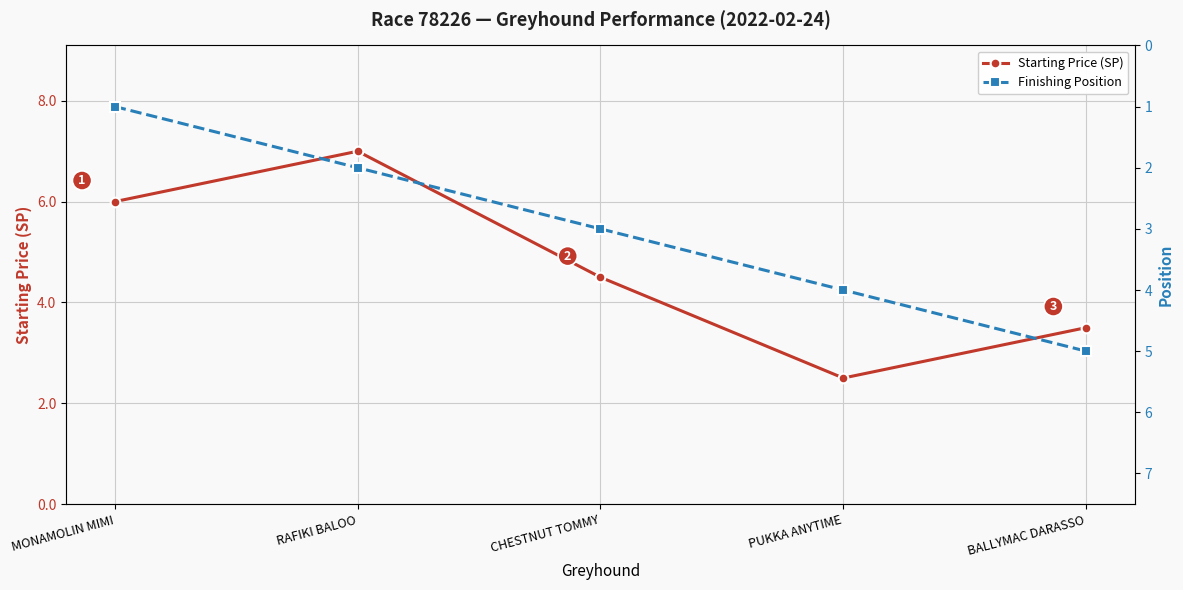

Which label corresponds to the smallest value in the chart?

MONAMOLIN MIMI